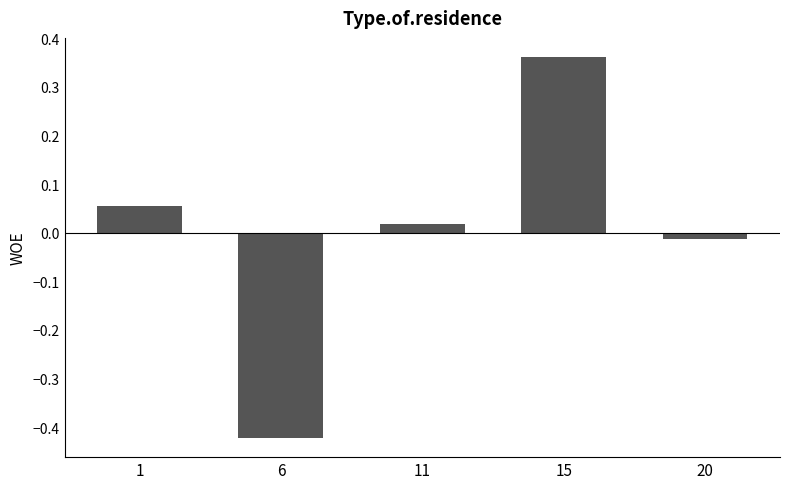

List the labels in order of value, largest first.

15, 1, 11, 20, 6